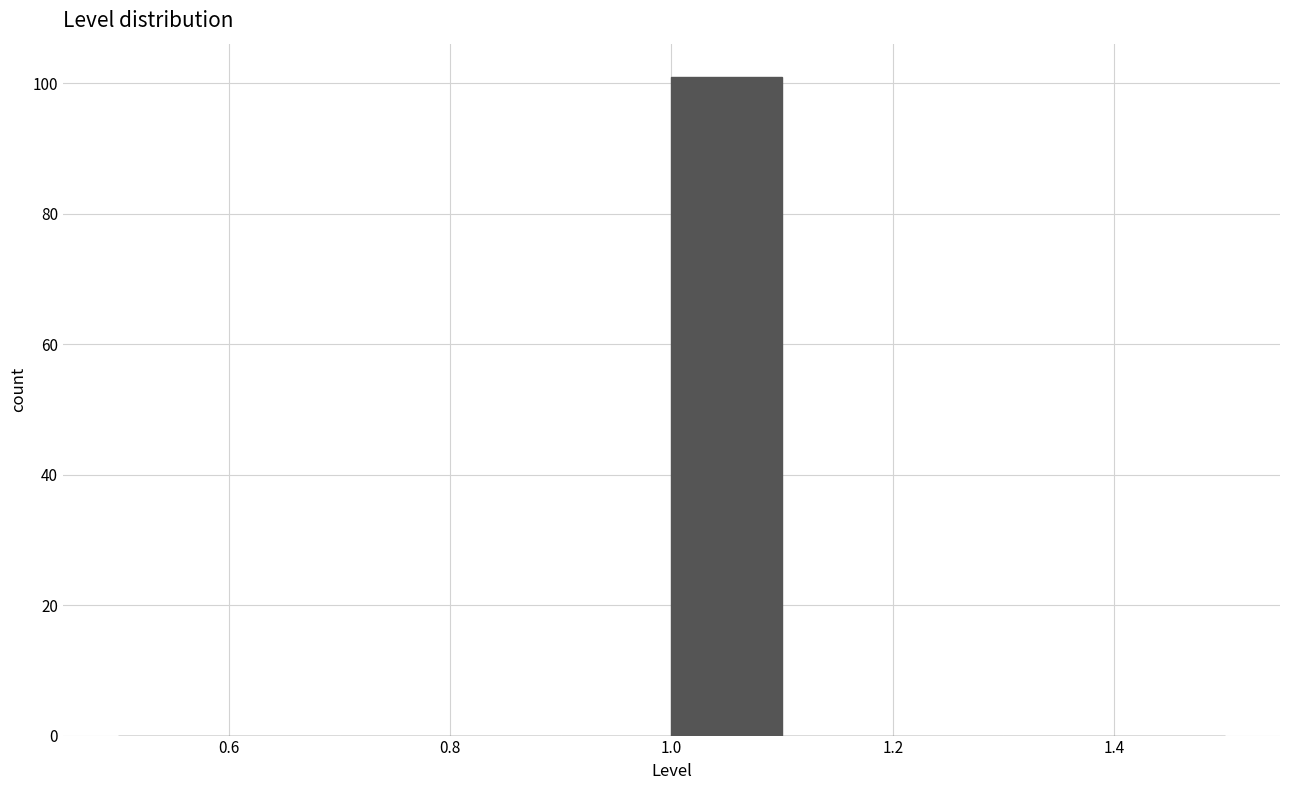

Reading left to right, list every bar in this chart as the range it spans on the x-axis followed by its height. The values are not printed on the chart, so give them approximately, as read against the axis.

0.5 to 0.6: 0
0.6 to 0.7: 0
0.7 to 0.8: 0
0.8 to 0.9: 0
0.9 to 1.0: 0
1.0 to 1.1: 102
1.1 to 1.2: 0
1.2 to 1.3: 0
1.3 to 1.4: 0
1.4 to 1.5: 0